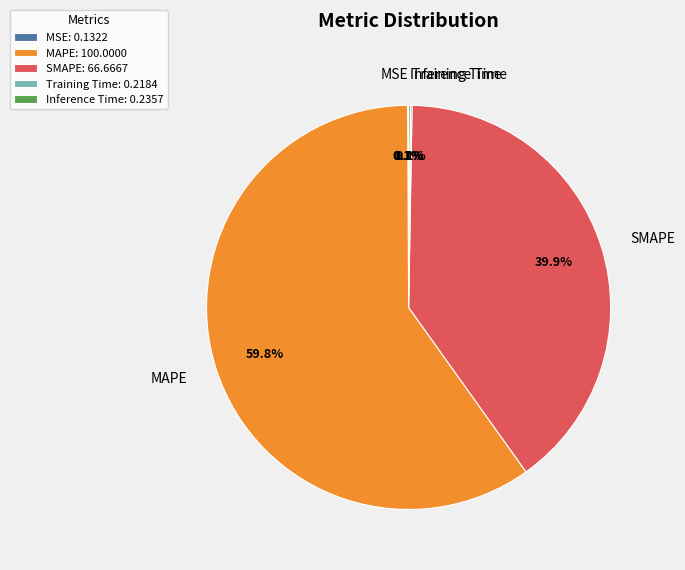

Which category has the biggest portion of the pie?

MAPE